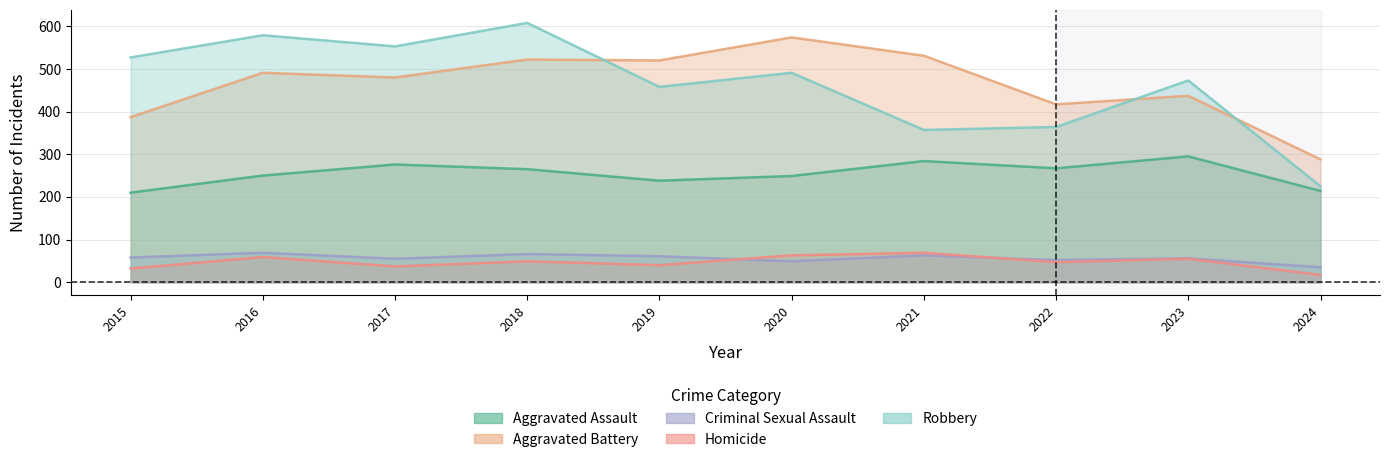

The Criminal Sexual Assault series shows 52 at 2022. True or false?

True